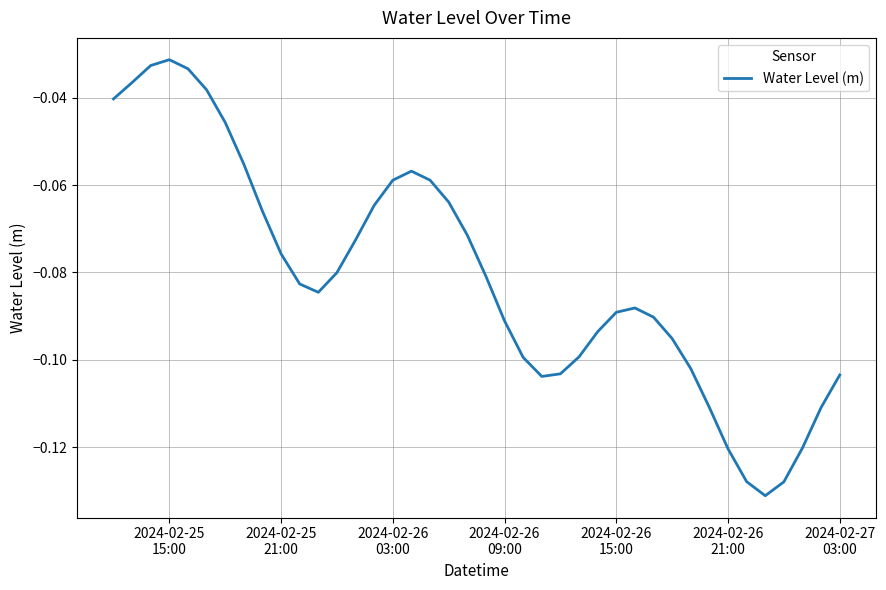

Does the chart have visible grid lines?

Yes